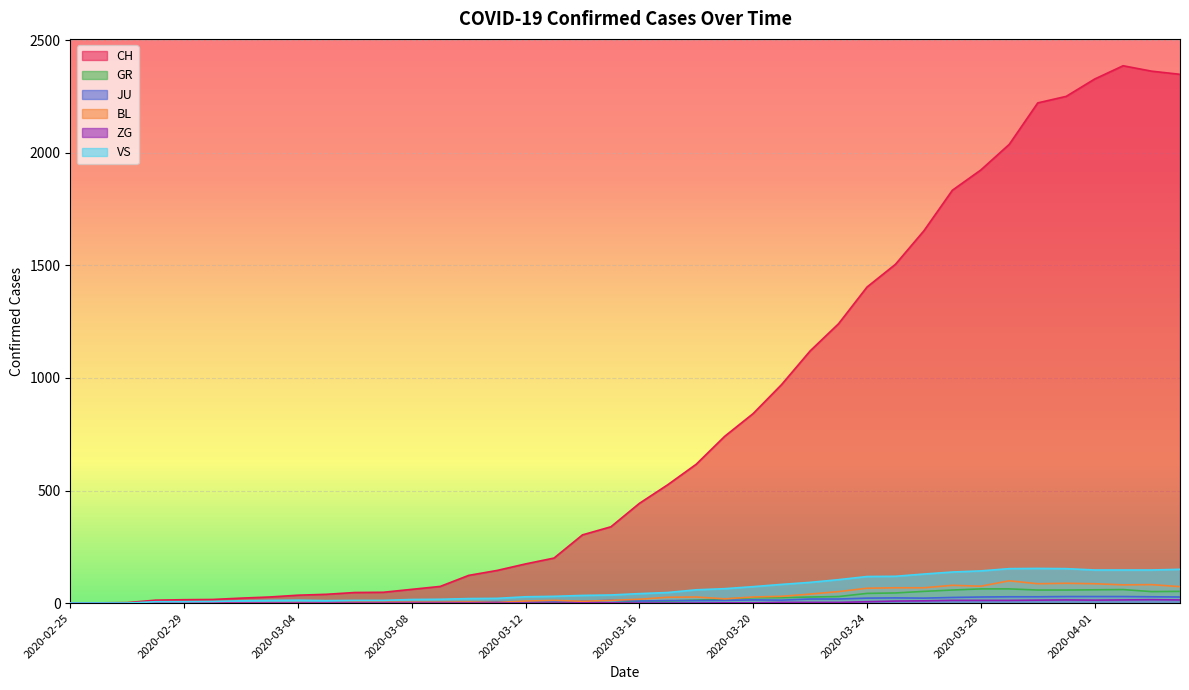

How many interior local peaks does the JU series have?

3